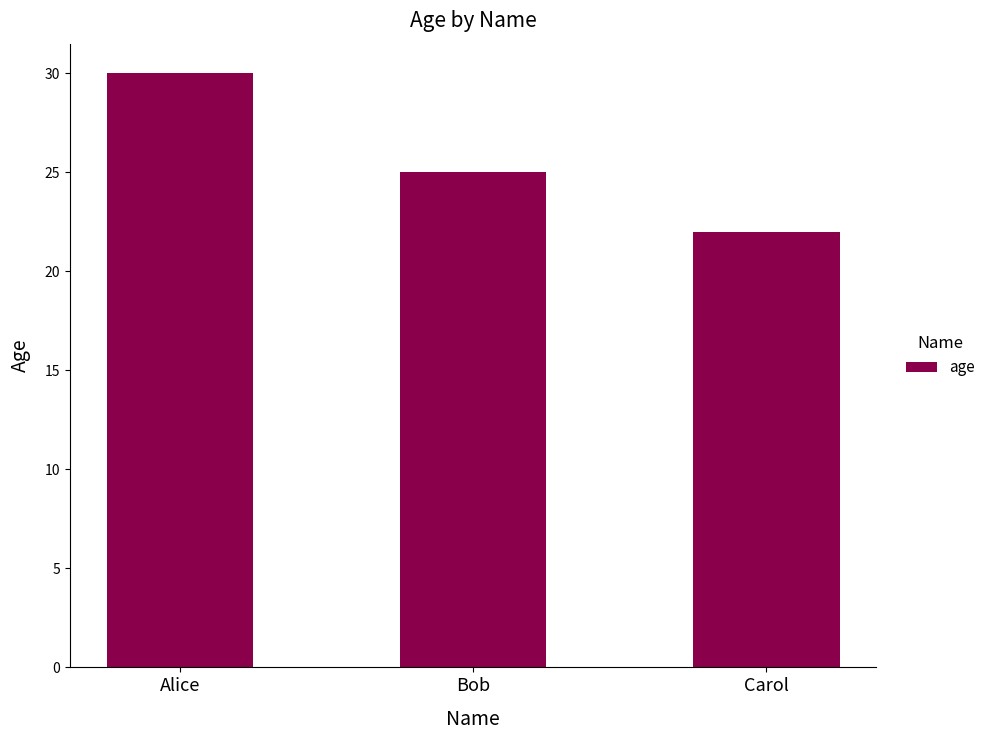

List the labels in order of value, largest first.

Alice, Bob, Carol